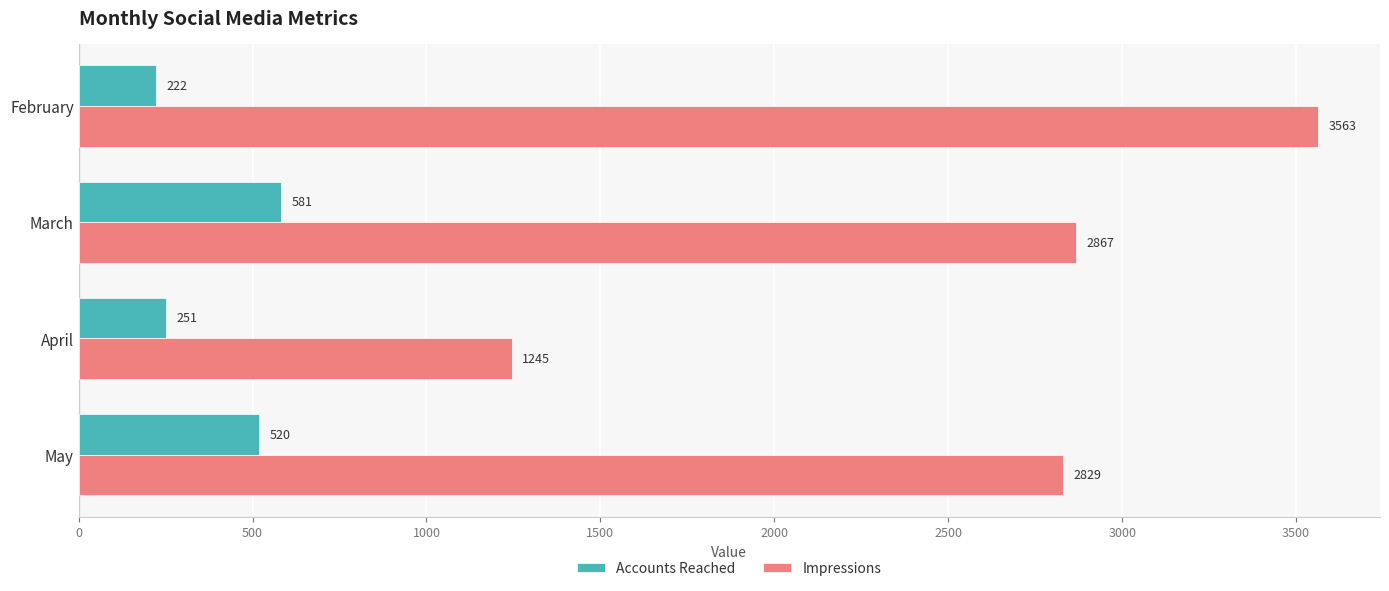

The value of Impressions at May is 1069. True or false?

False